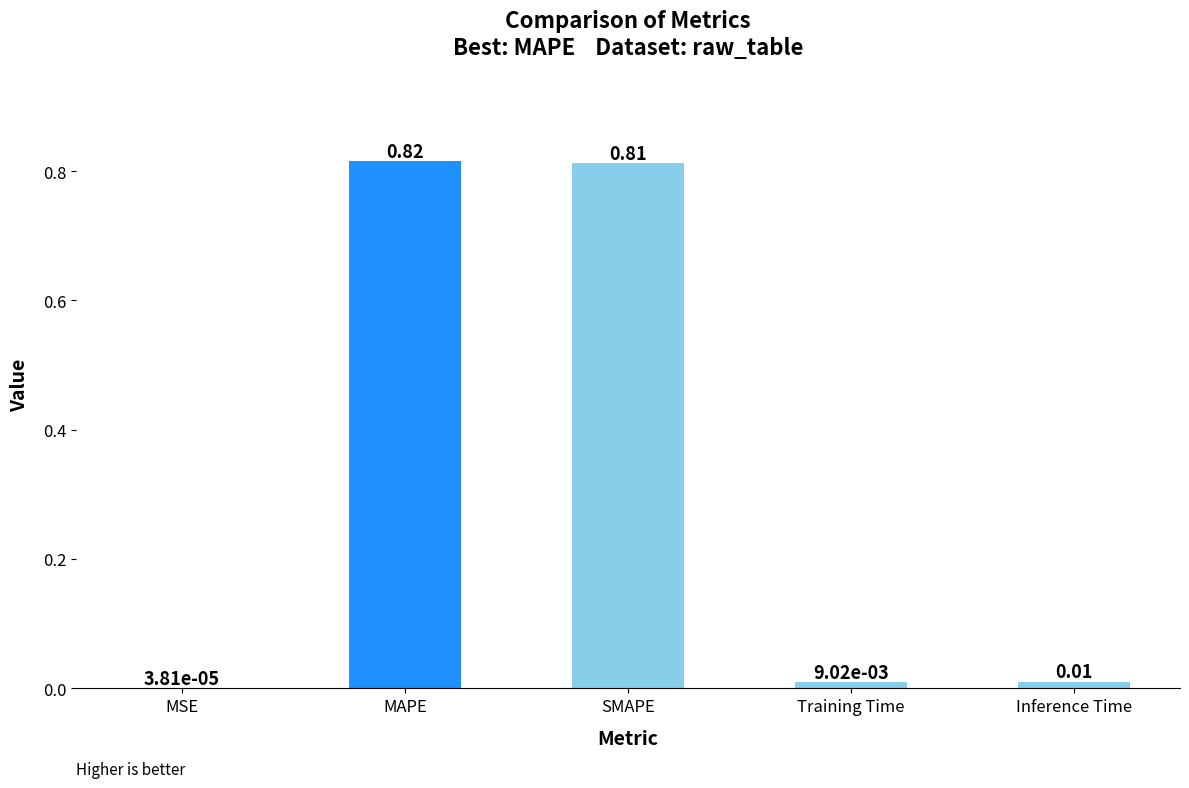

At which label is the value closest to 0?

MSE